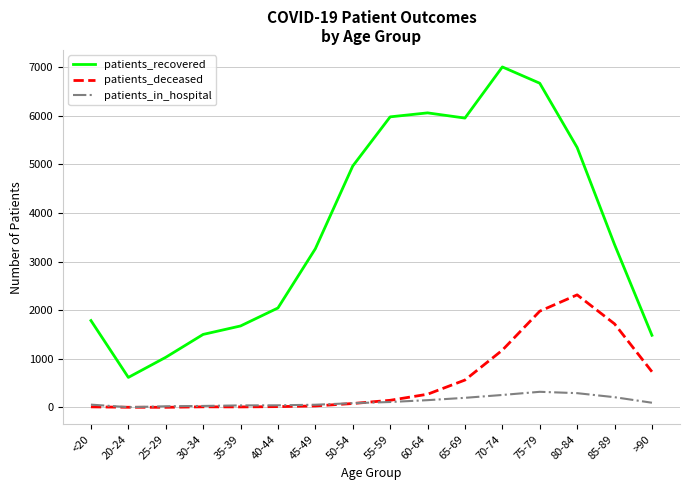

How many interior local peaks does the patients_recovered series have?

2